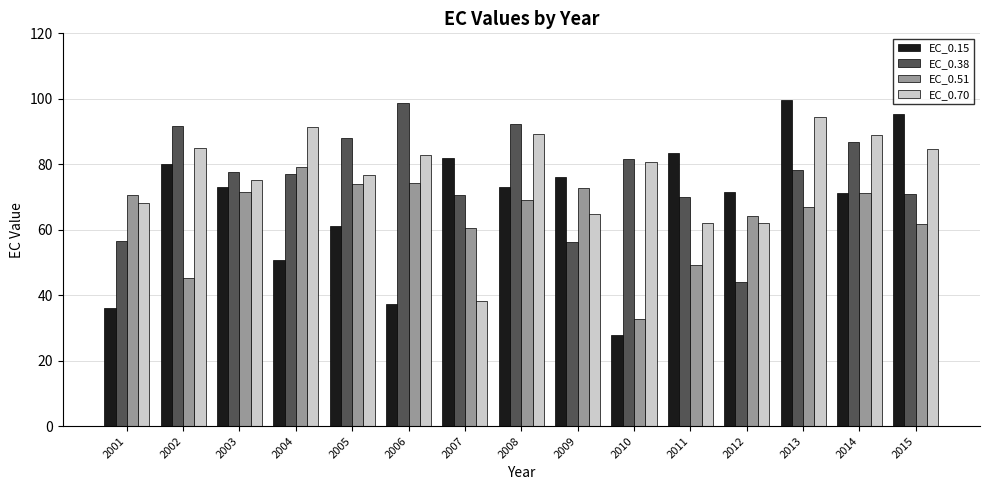

What is the sum of the EC_0.51 values at 2002 and 2001?

115.9